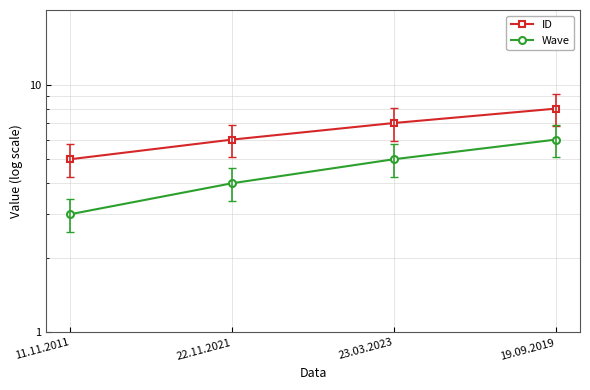

What is the label of the 4th point from the left?

19.09.2019